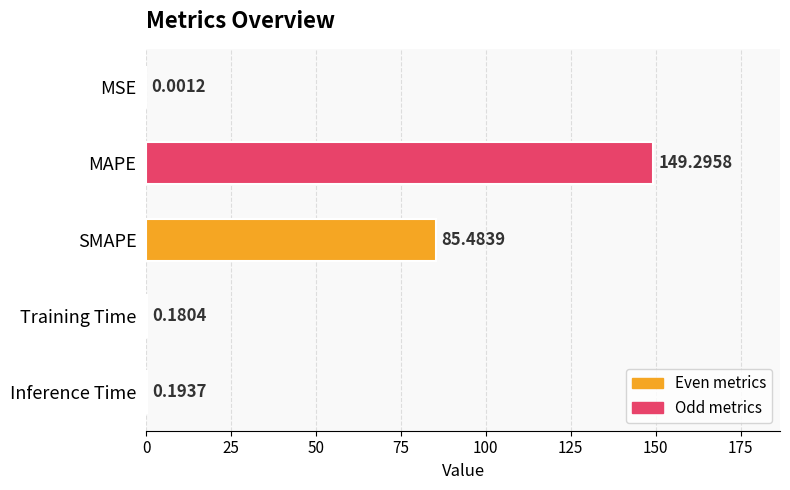

Which label corresponds to the largest value in the chart?

MAPE